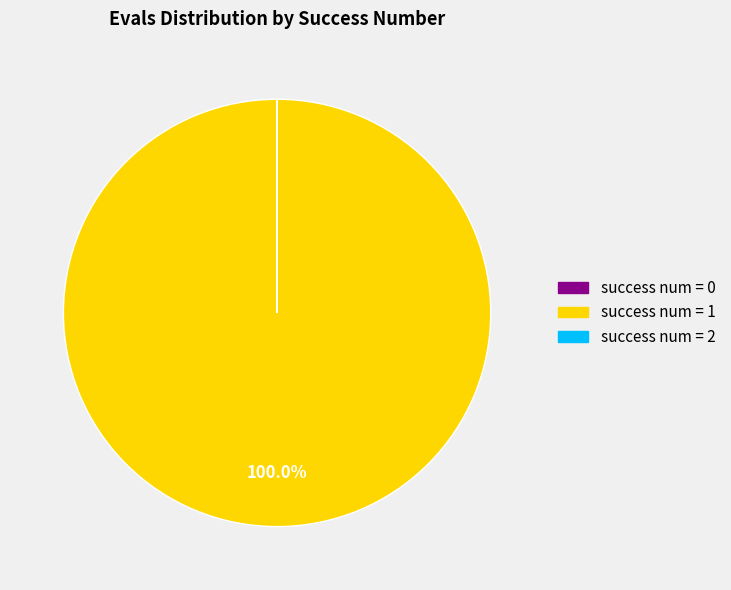

How many slices are in this pie chart?

3